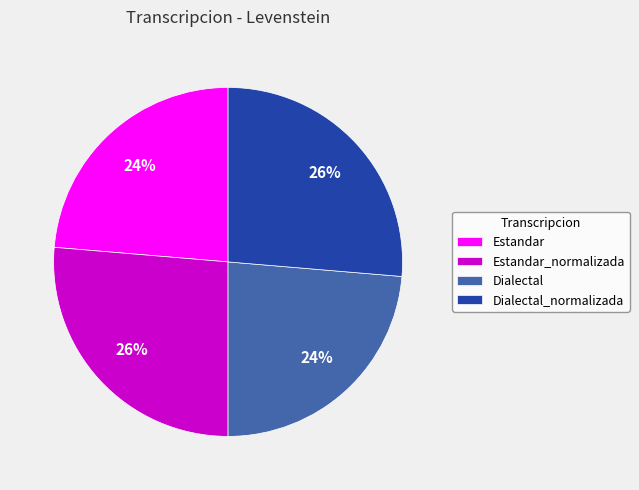

How many slices are in this pie chart?

4